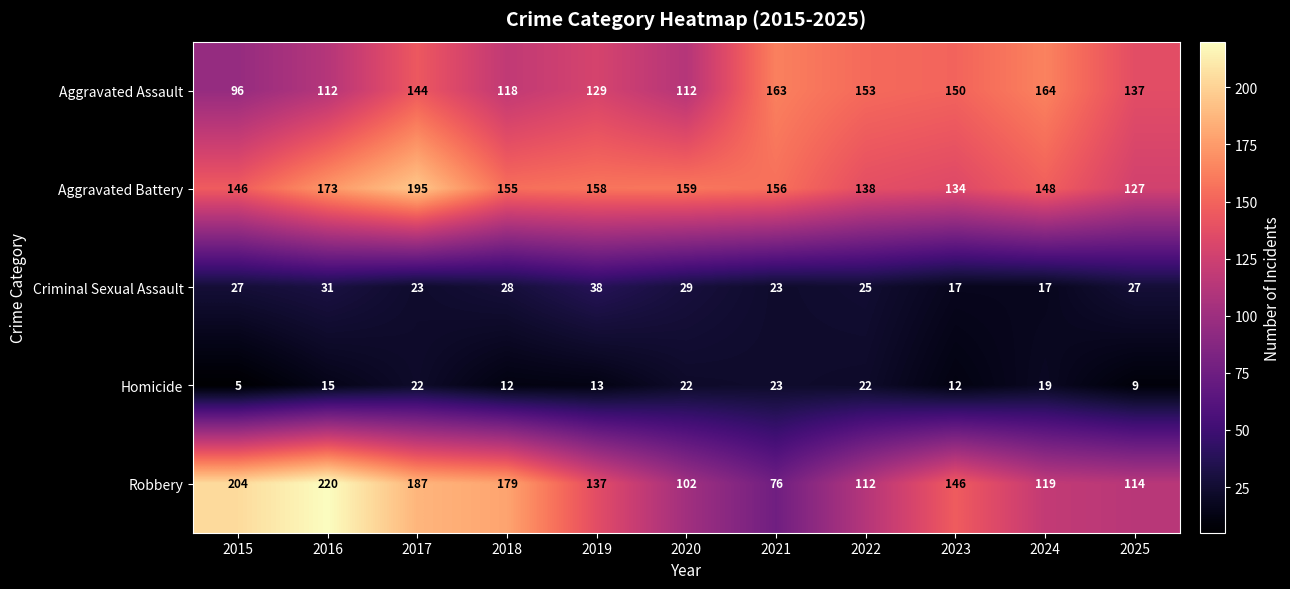

At how many categories does at least one series exceed 218?

1